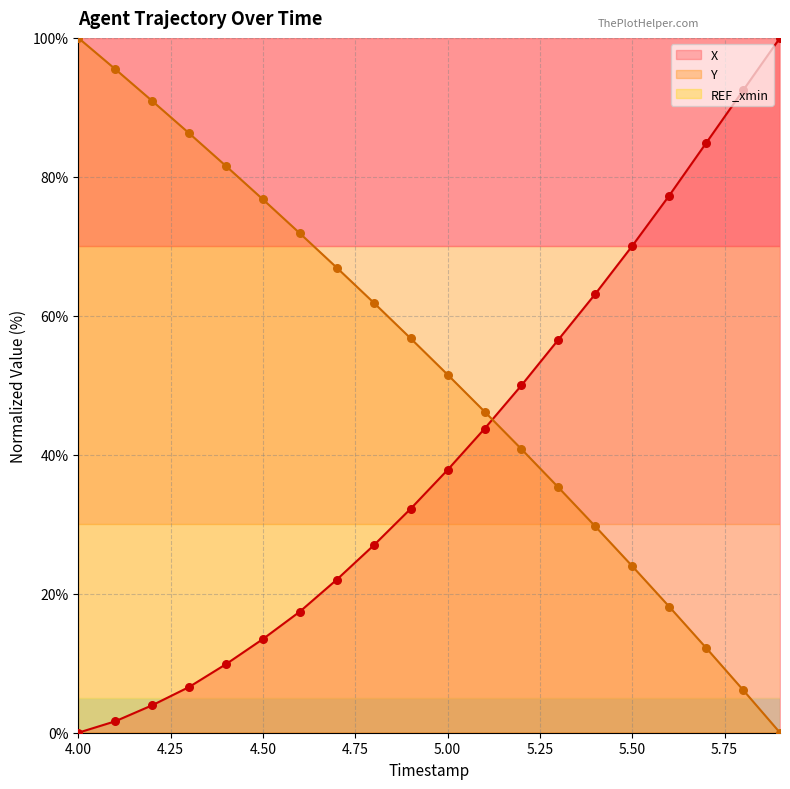

Which series reaches the maximum Y coordinate?

X